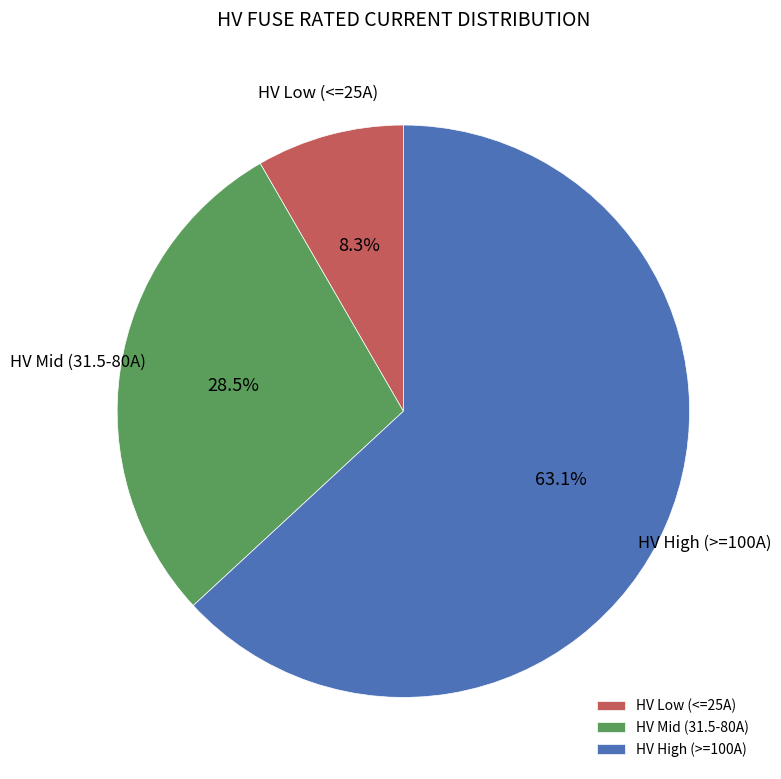

What percentage do HV High (>=100A) and HV Low (<=25A) together represent?

71.5%